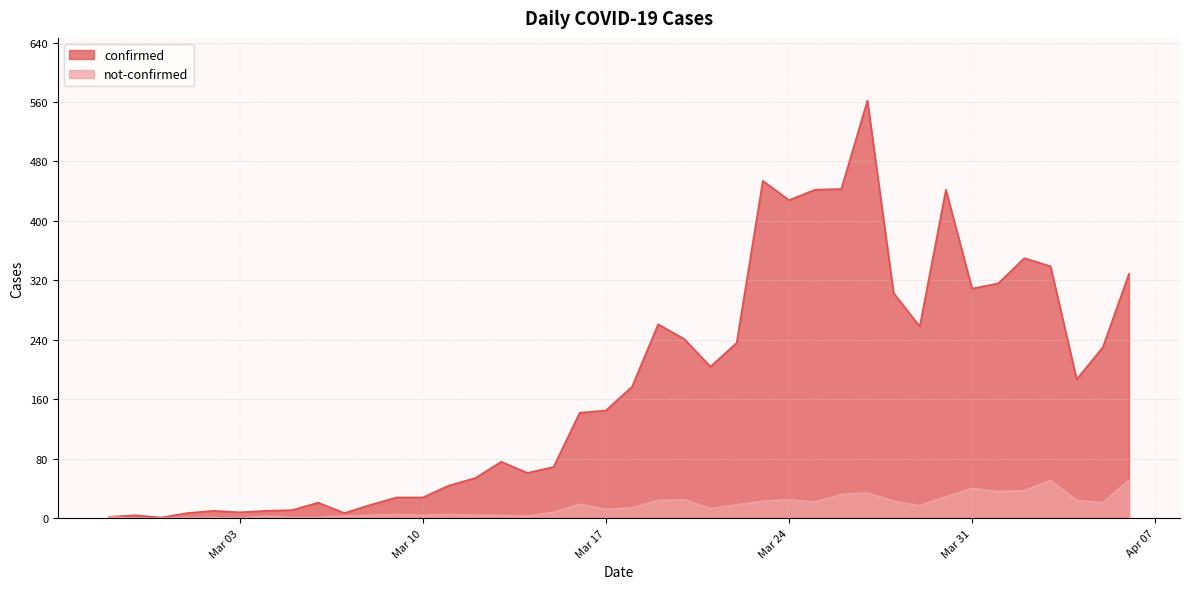

True or false: confirmed and not-confirmed intersect in this chart.

False